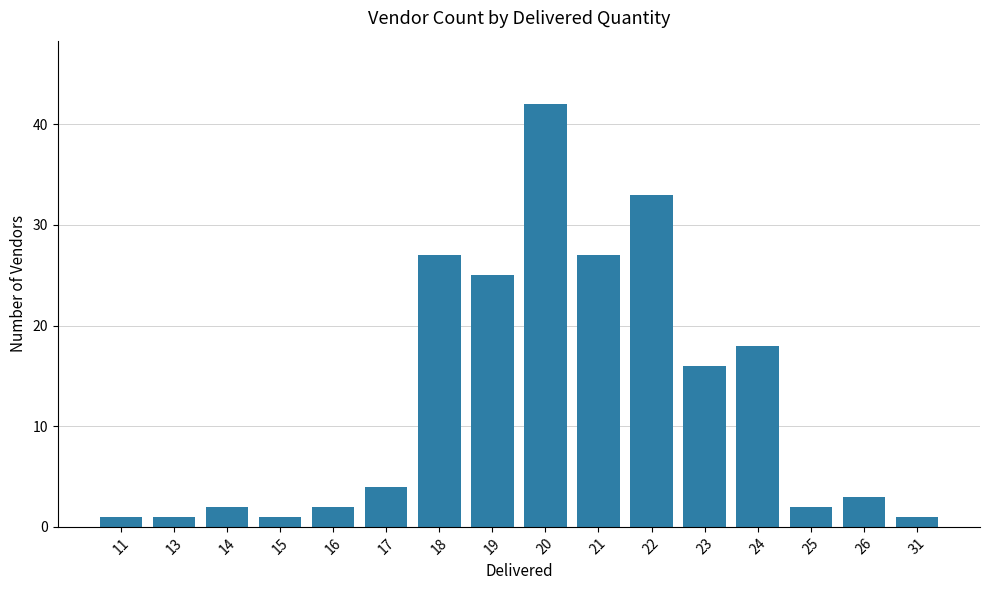

Does the chart contain any negative values?

No